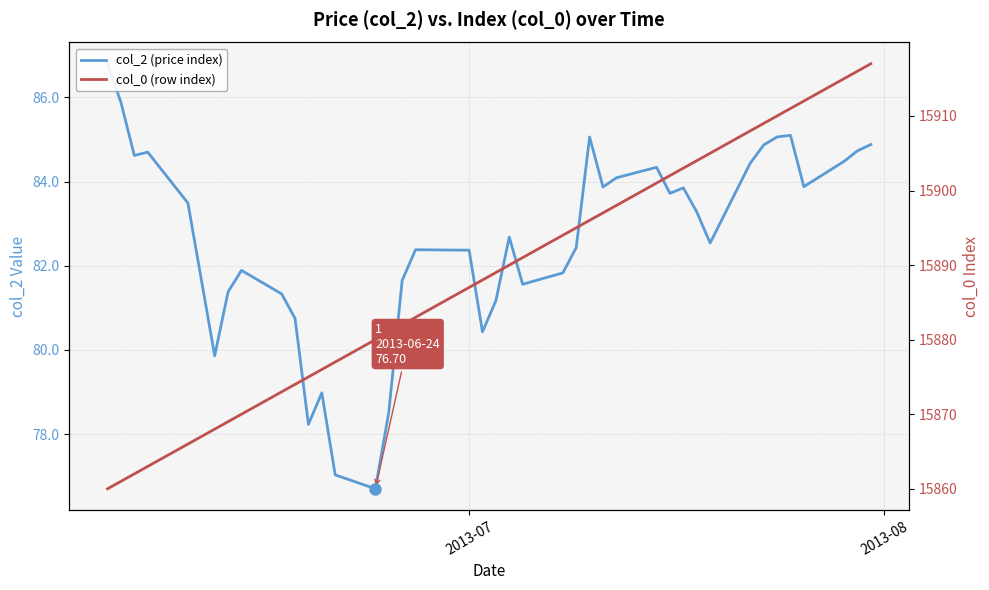

List the series in order of their overall mean, lowest first.

col_2 (price index), col_0 (row index)